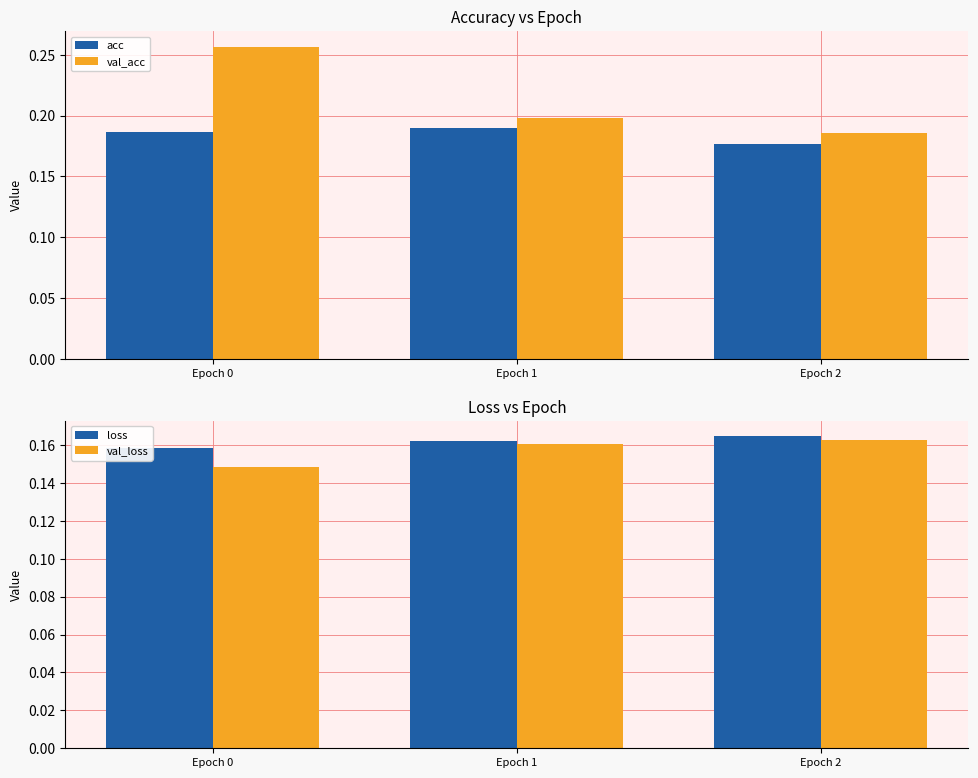

Count the val_acc values in the range 0 to 1.

3